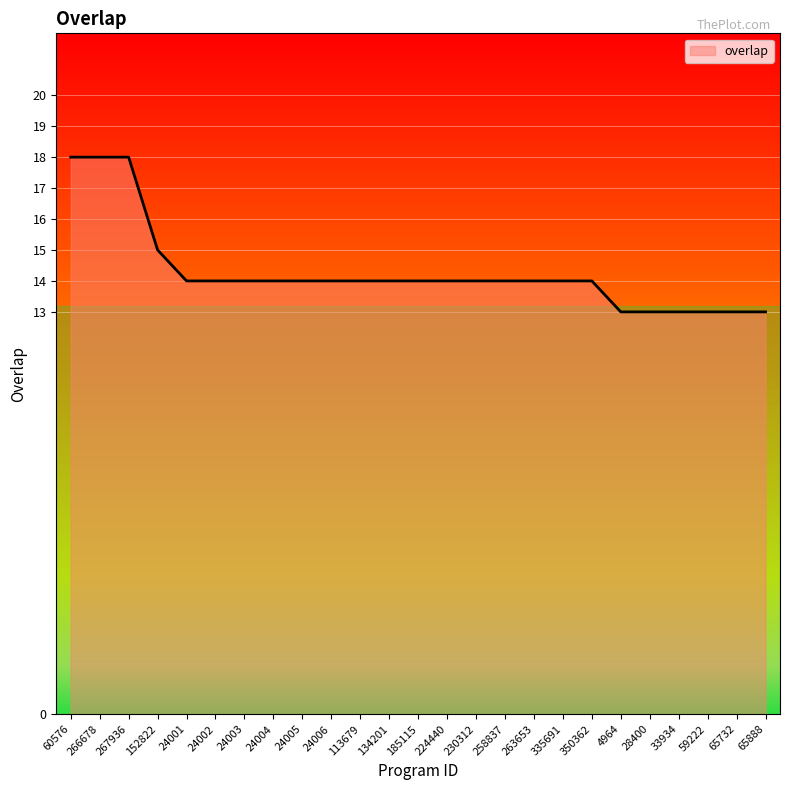

What is the change in value from 267936 to 4964?

-5